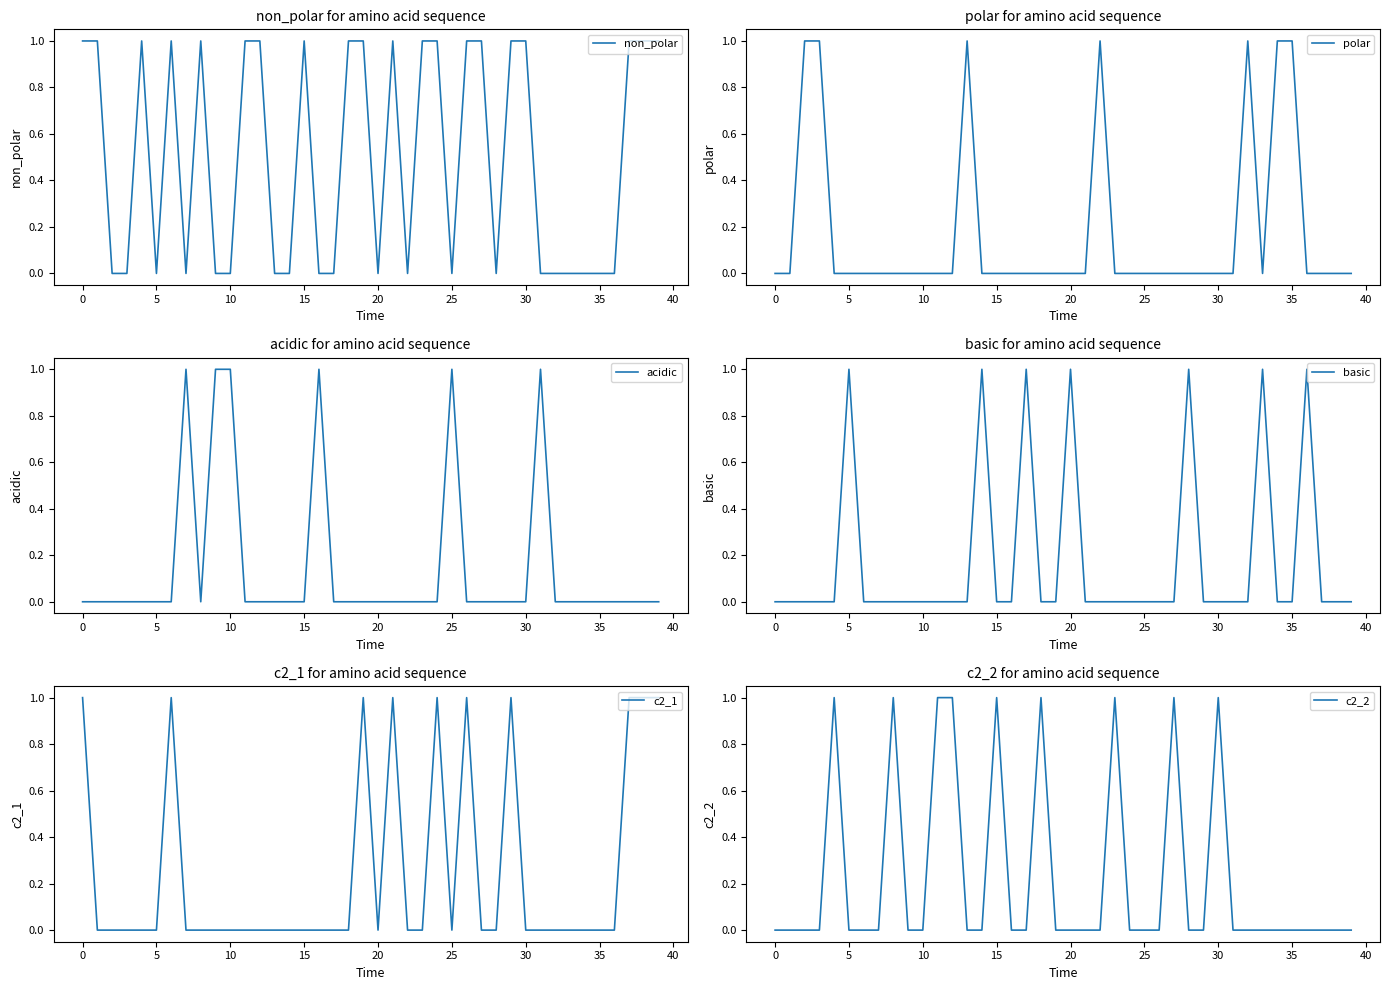

In non_polar, how many points are lower than both neighbors (excluding endpoints)?

6